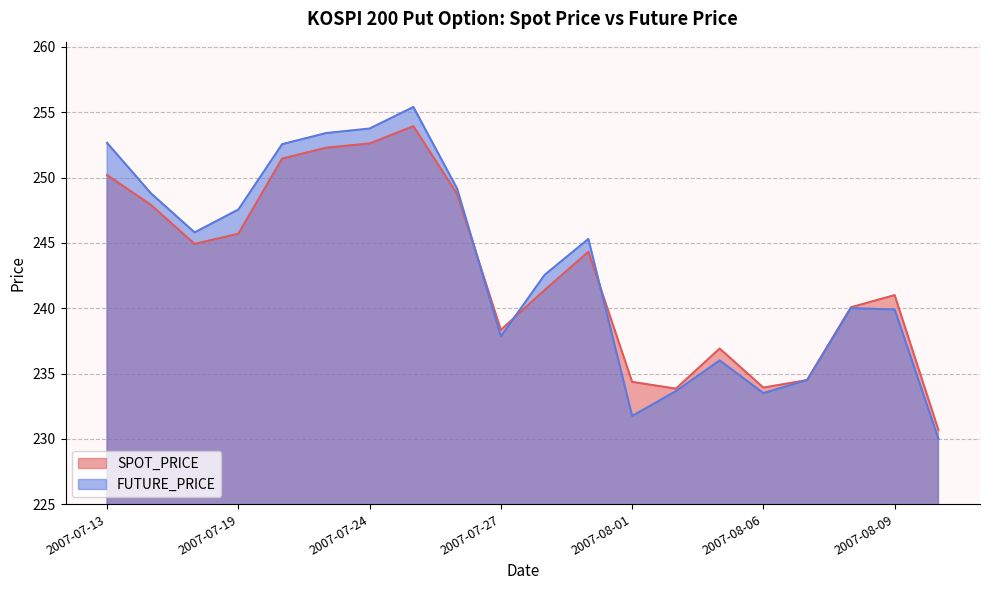

What is the minimum value shown in the chart?

230.0